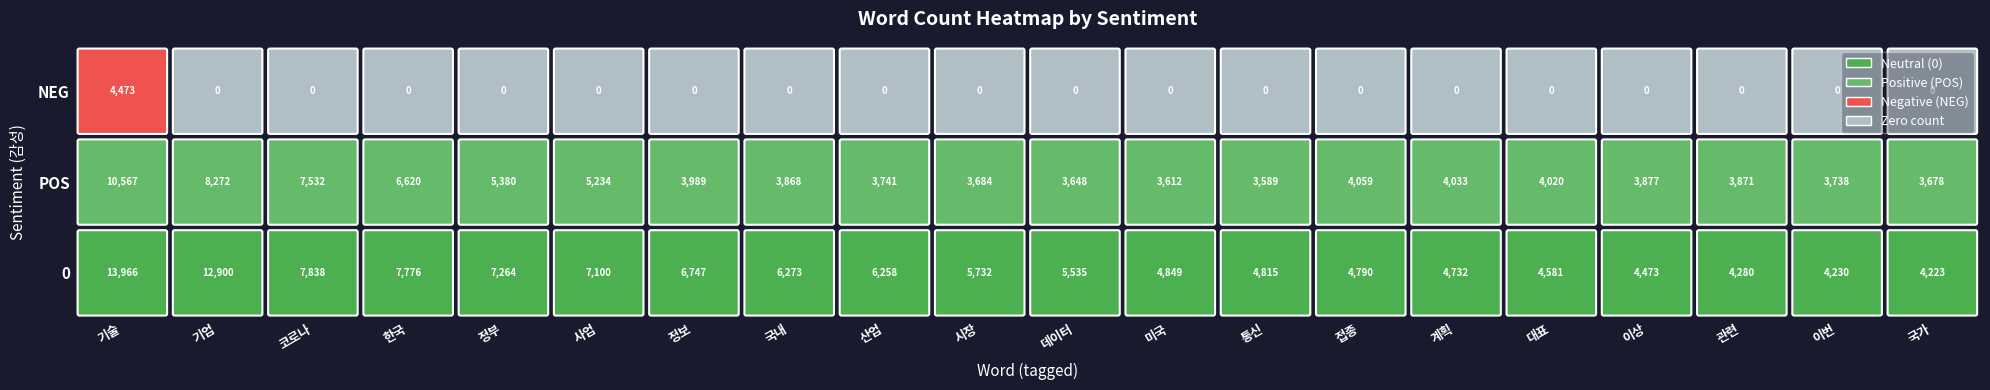

True or false: 0 has a value of 4280 at 관련.

True